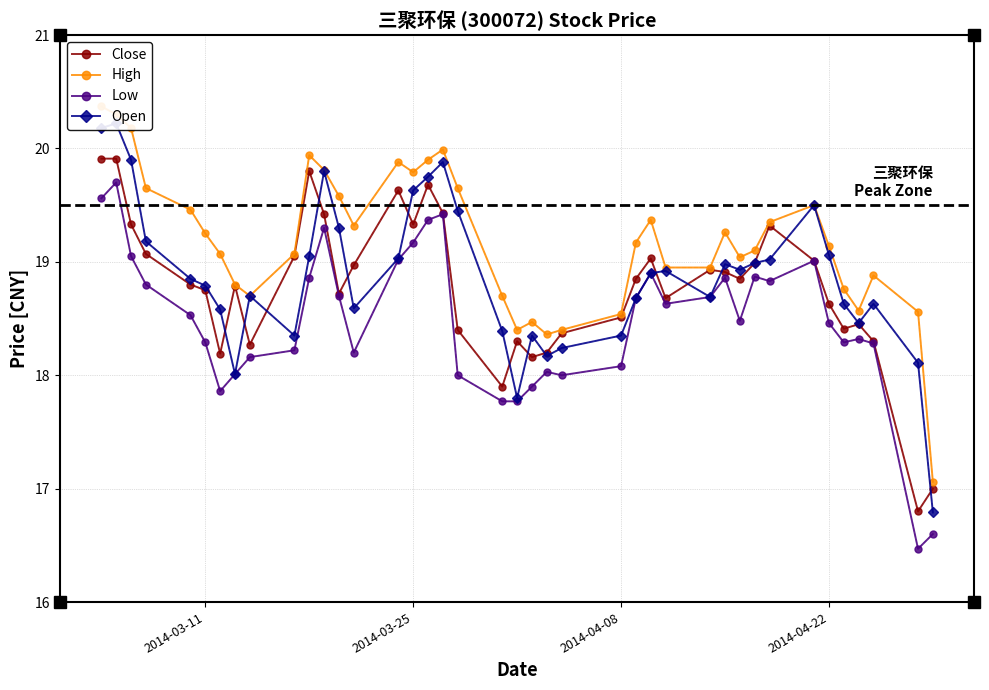

True or false: Close has more than 2 interior local peaks.

True